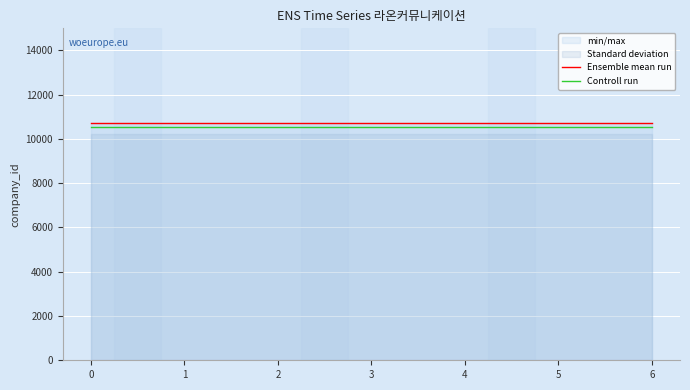

Reading left to right, list all the values displayed in this chart.

Ensemble mean run: 10744.0	10744.0	10744.0	10744.0	10744.0	10744.0	10744.0
Controll run: 10529.1	10529.1	10529.1	10529.1	10529.1	10529.1	10529.1